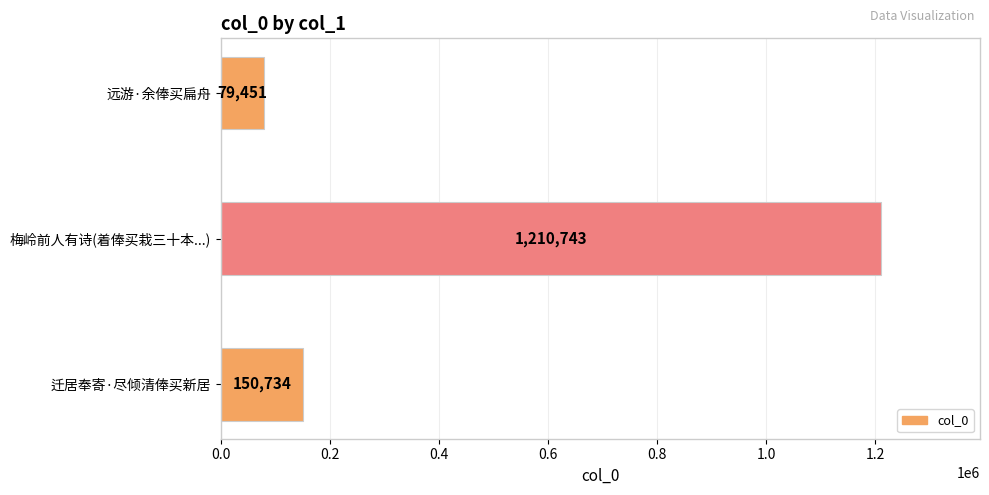

List the labels in order of value, smallest first.

远游·余俸买扁舟, 迁居奉寄·尽倾清俸买新居, 梅岭前人有诗(着俸买栽三十本...)